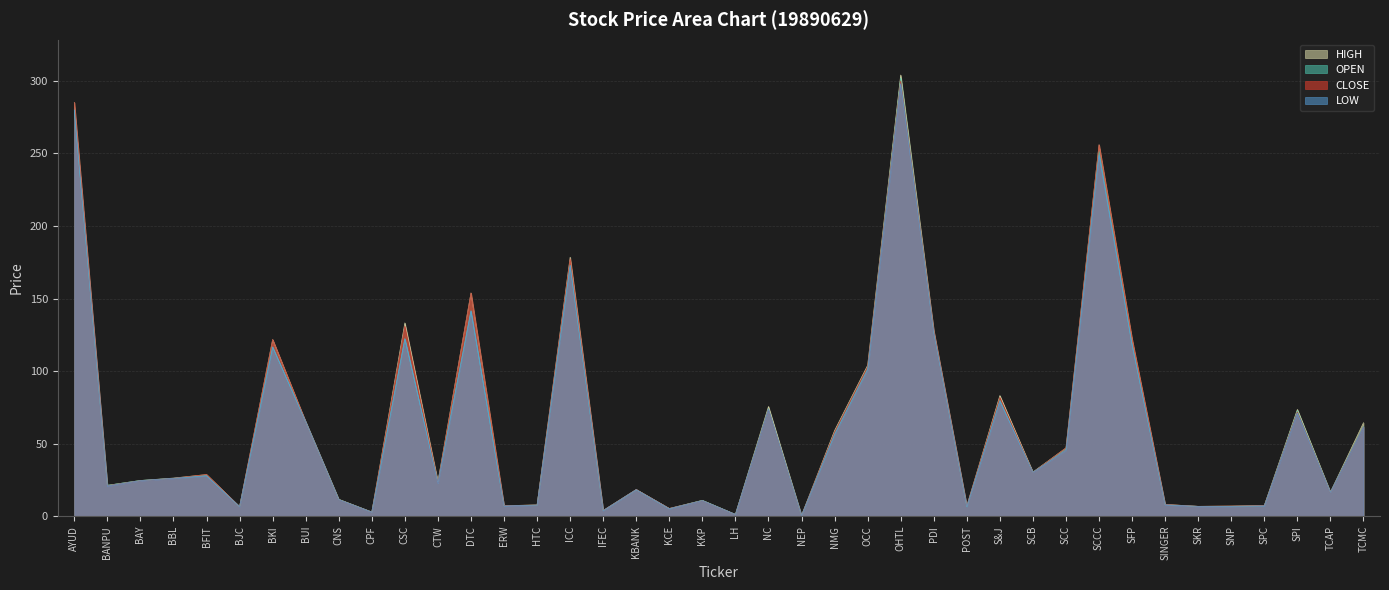

True or false: LOW and CLOSE cross at least once.

False